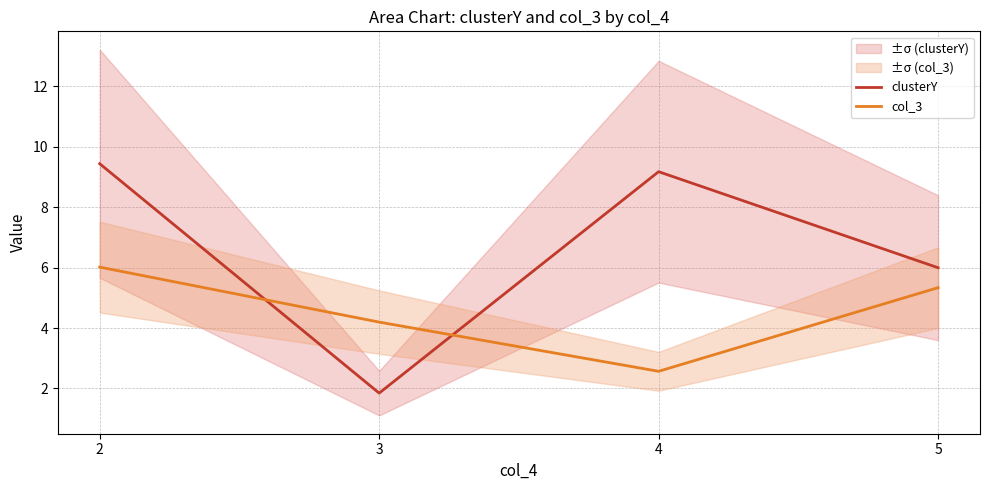

True or false: col_3 has a value of 6.0 at 2.

True